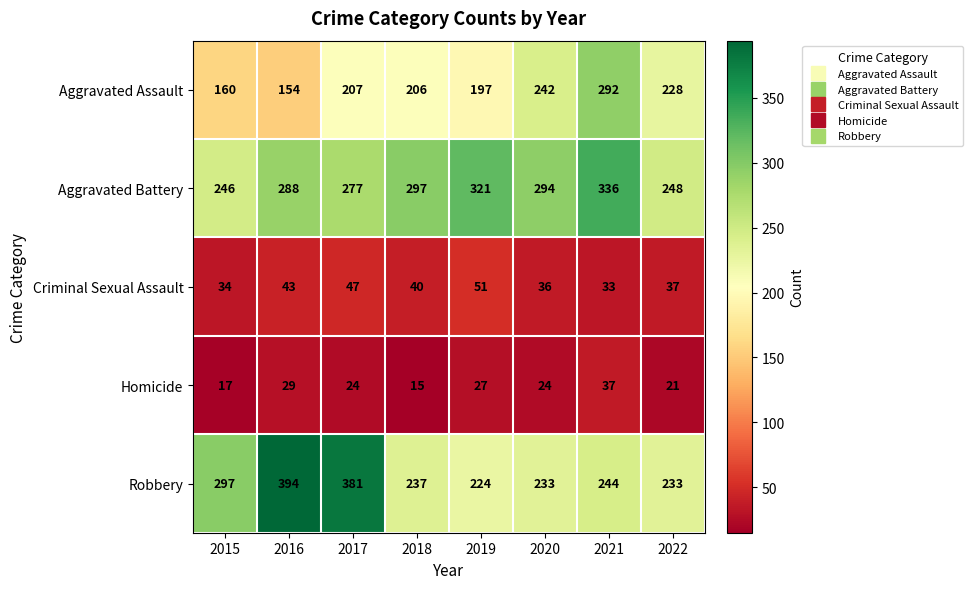

What is the difference between the maximum and minimum values in the Criminal Sexual Assault series?

18